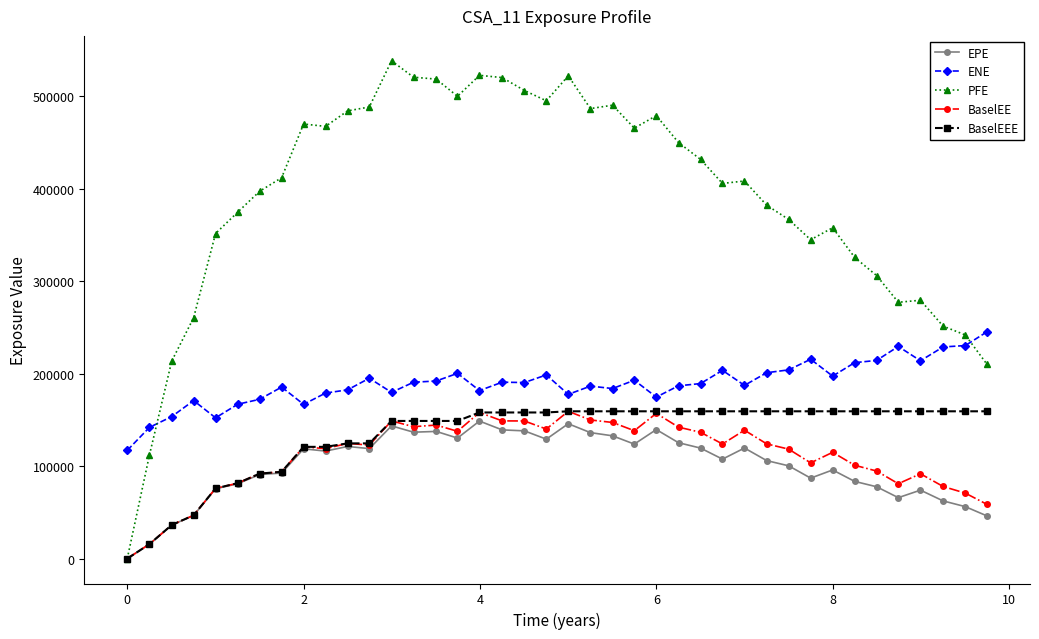

What is the difference between the second highest and second lowest values in the EPE series?

130148.3